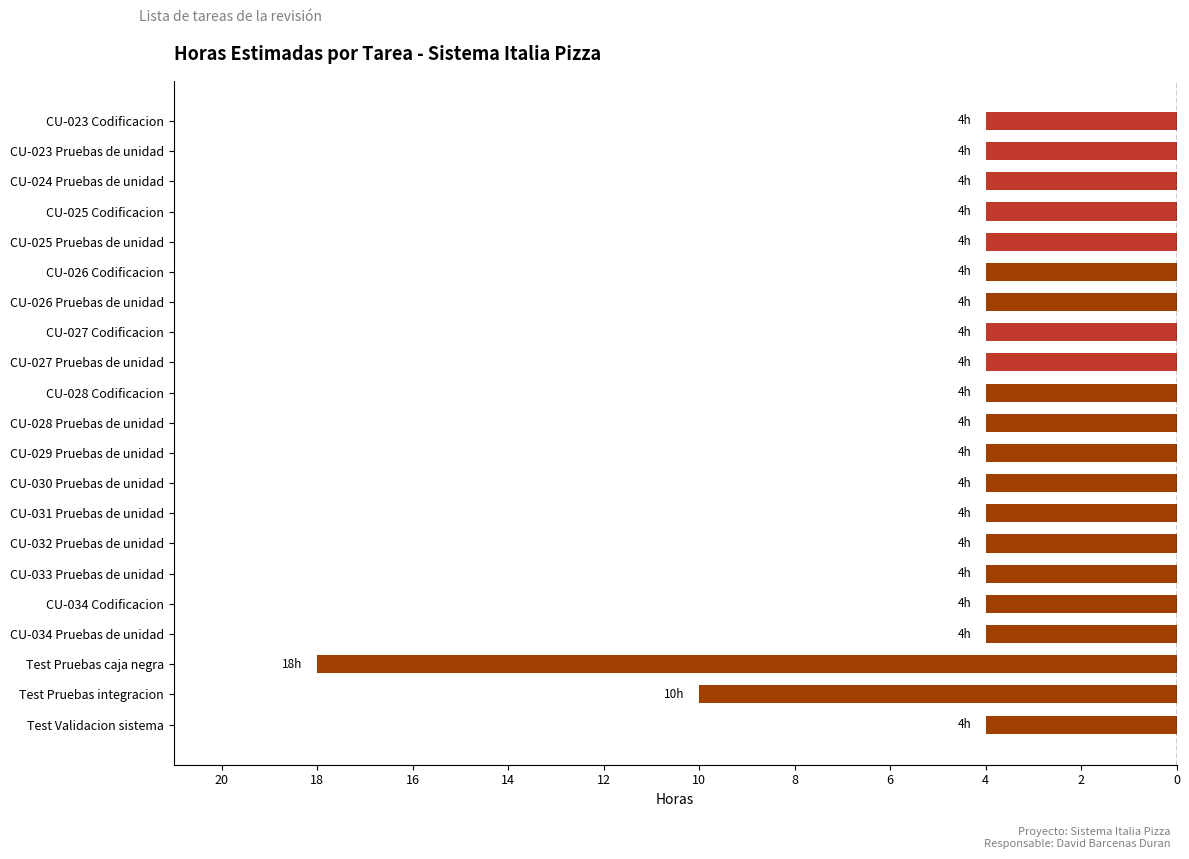

Are the bars horizontal?

Yes